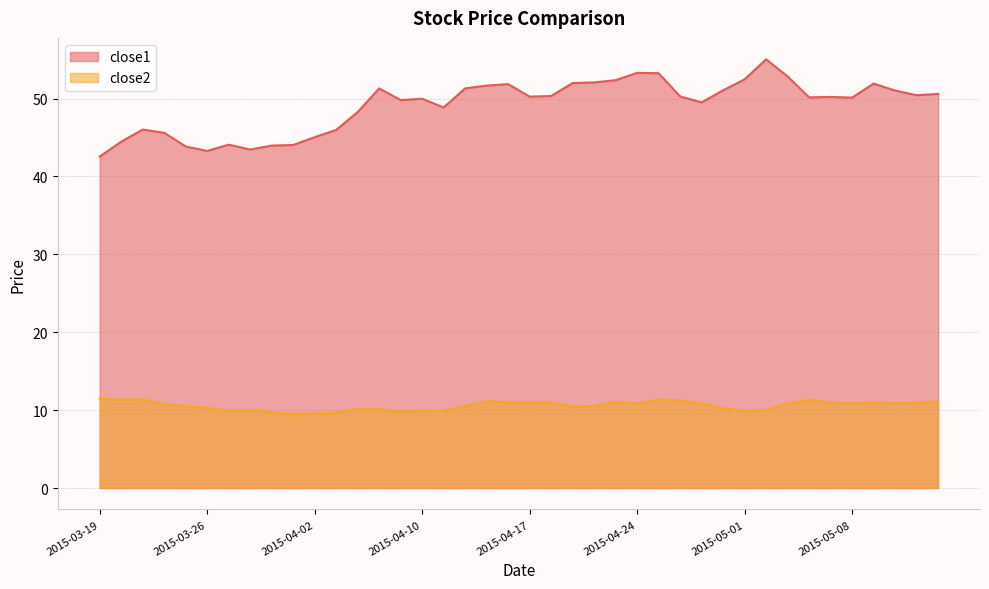

What is the value of the close2 point at the 36th from the left?

10.9